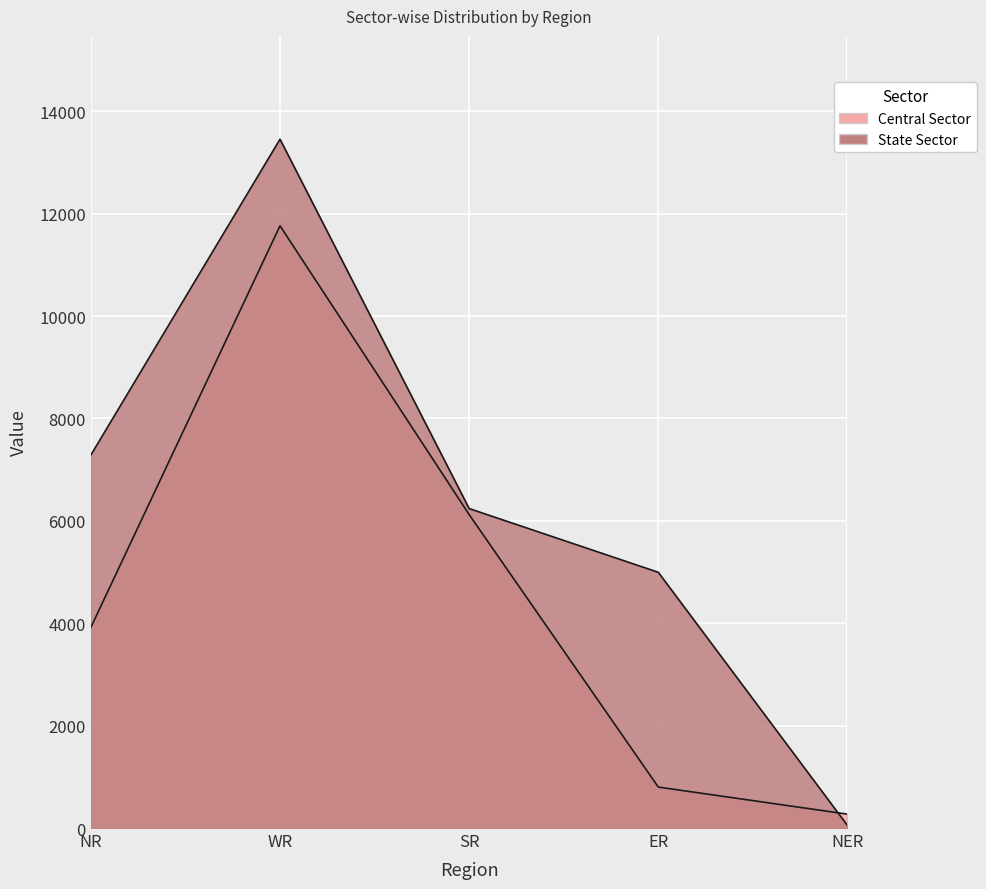

True or false: Central Sector has more than 2 points higher than both neighbors.

False